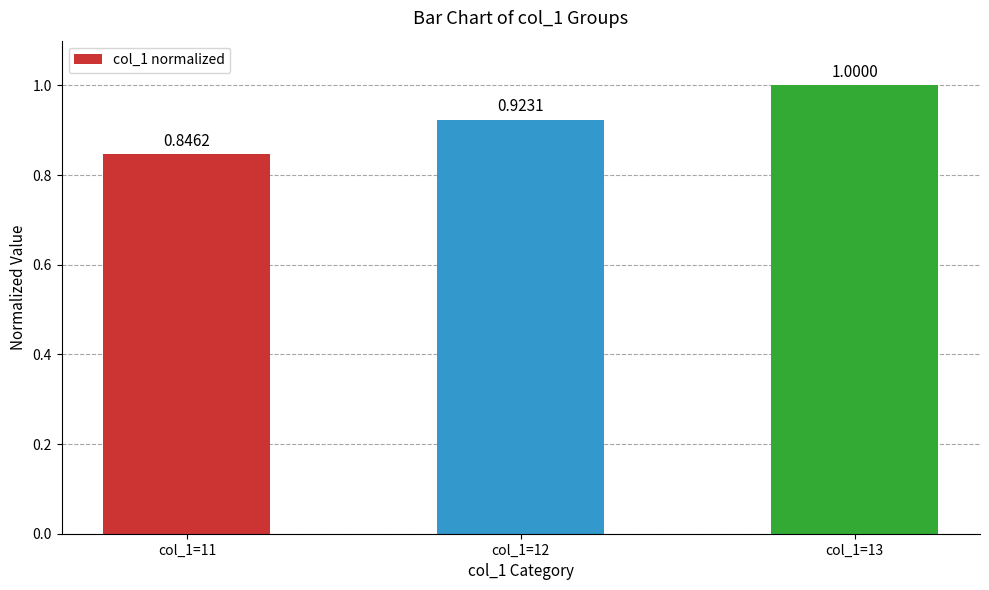

What is the value of the 3rd bar from the left?

1.0